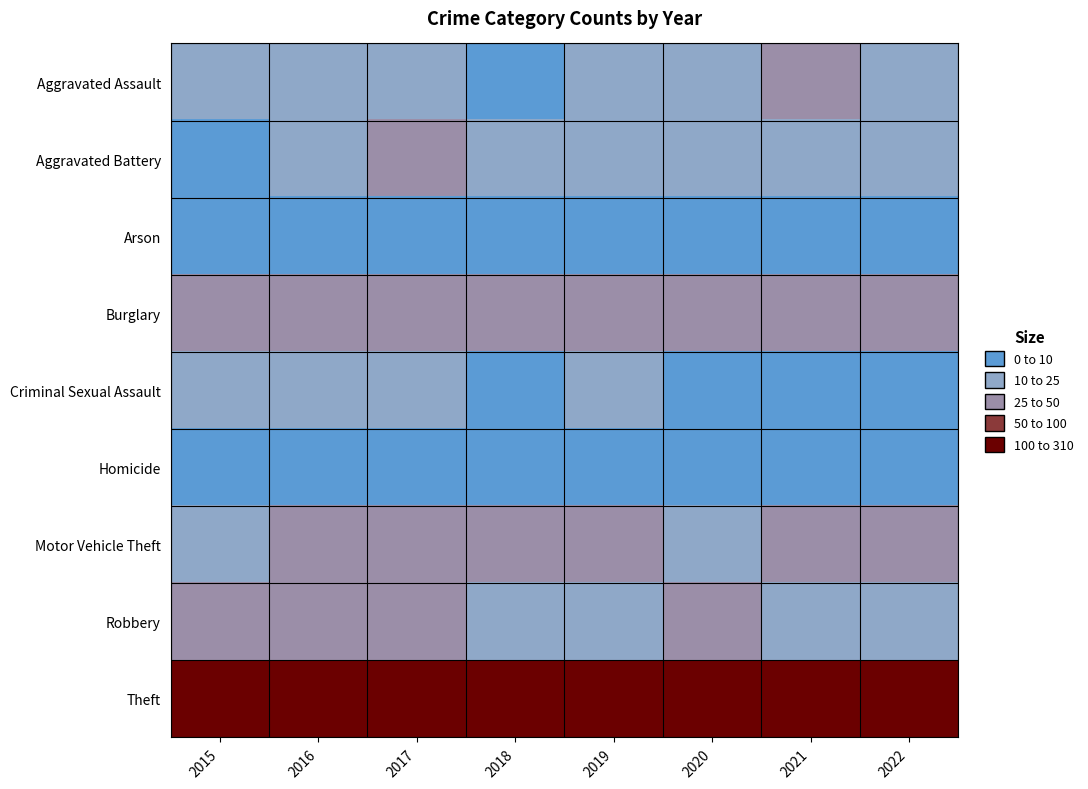

List the series in order of their peak value, lowest first.

Homicide, Arson, Criminal Sexual Assault, Aggravated Assault, Aggravated Battery, Robbery, Motor Vehicle Theft, Burglary, Theft